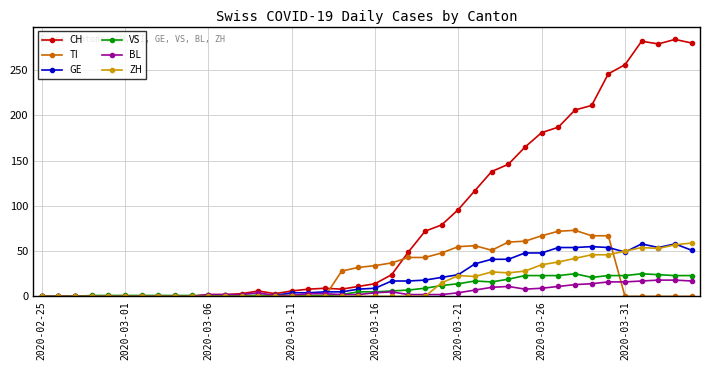

What is the maximum value shown in the chart?

284